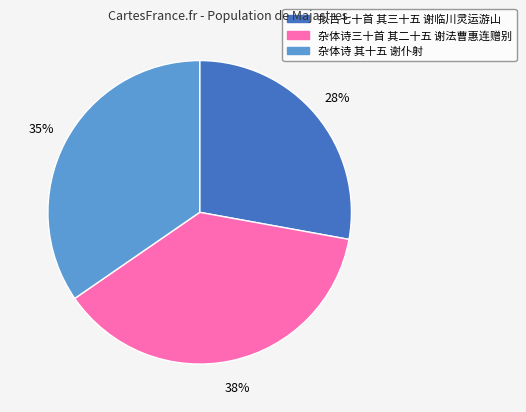

To the nearest percent, what is the average slice percentage?

33%